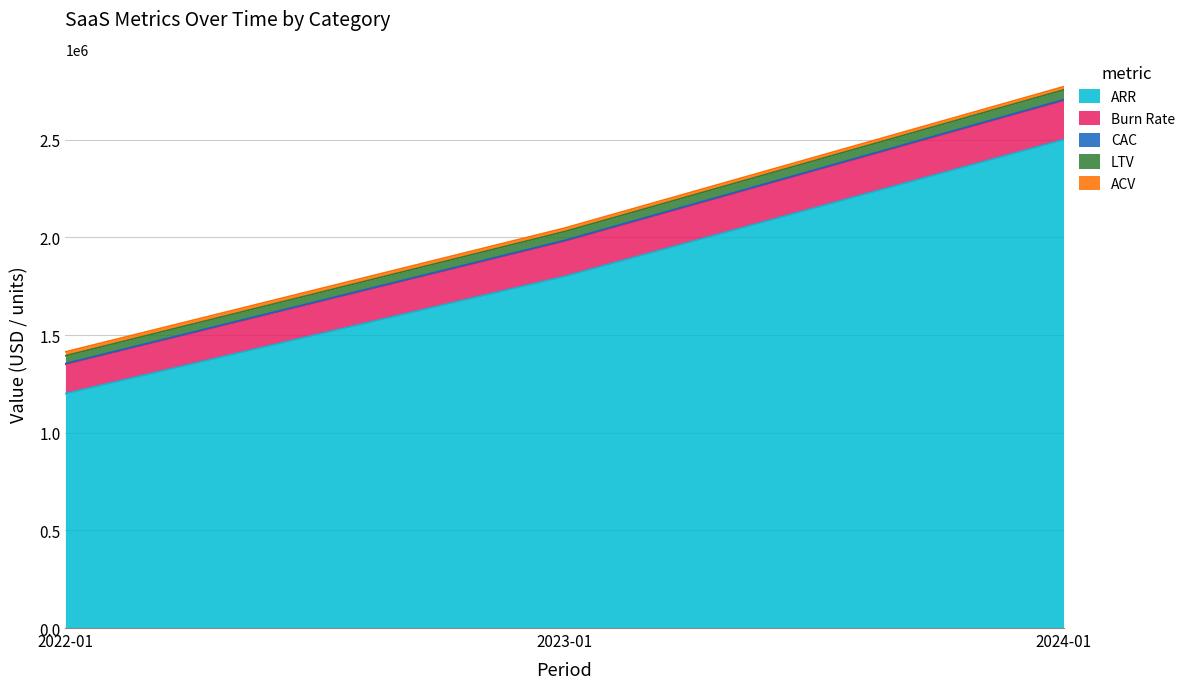

What is the maximum value shown in the chart?

2771667